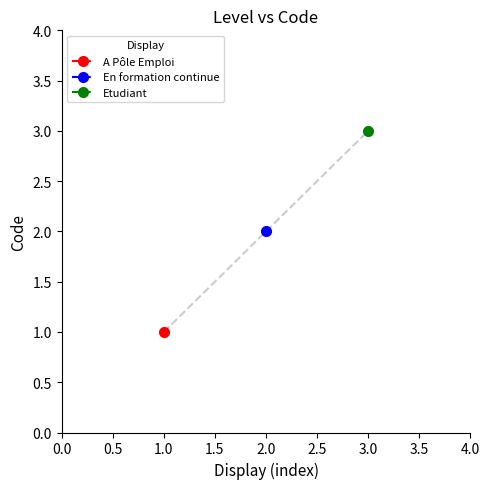

Rank the categories by value from lowest to highest.

1.0, 2.0, 3.0